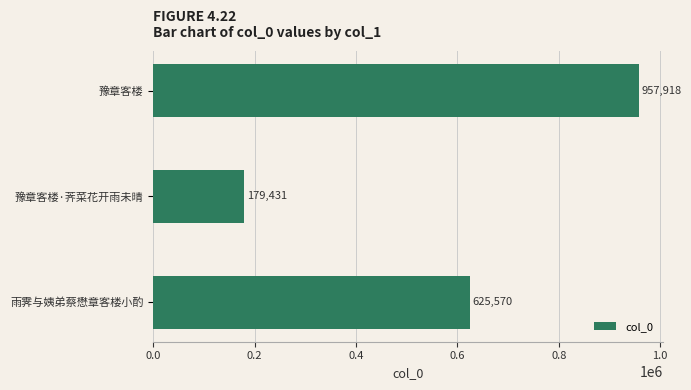

How many values are between 179431 and 957918?

3